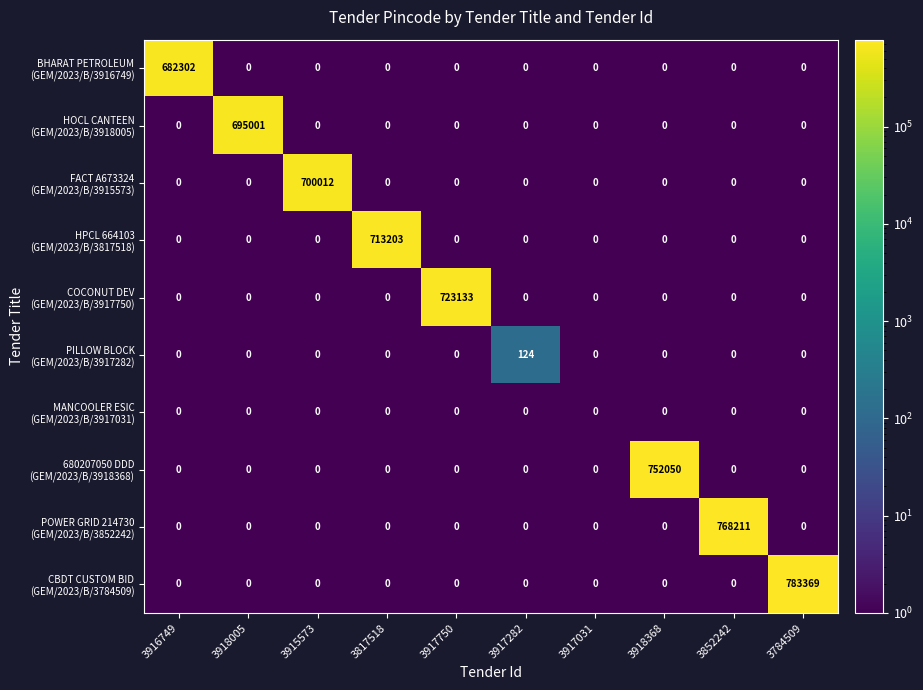

What is the greatest value displayed?

783369